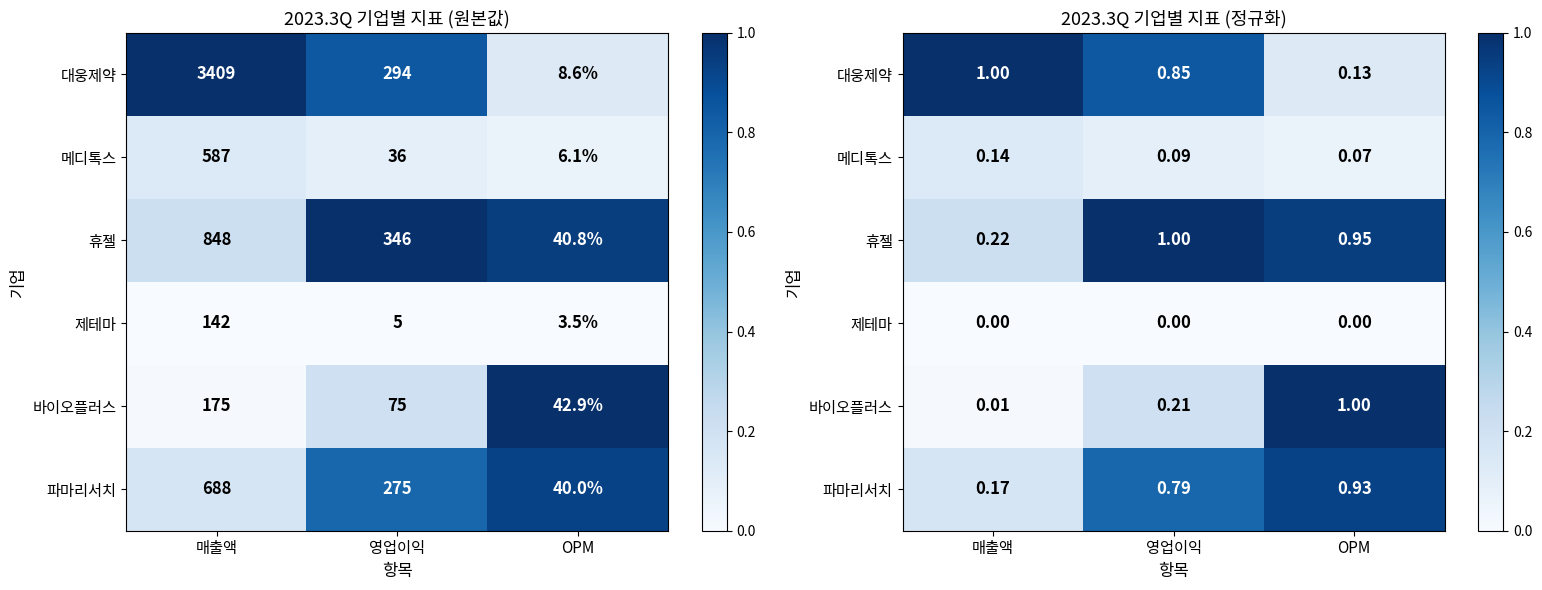

Which category has the highest value across all series?

매출액